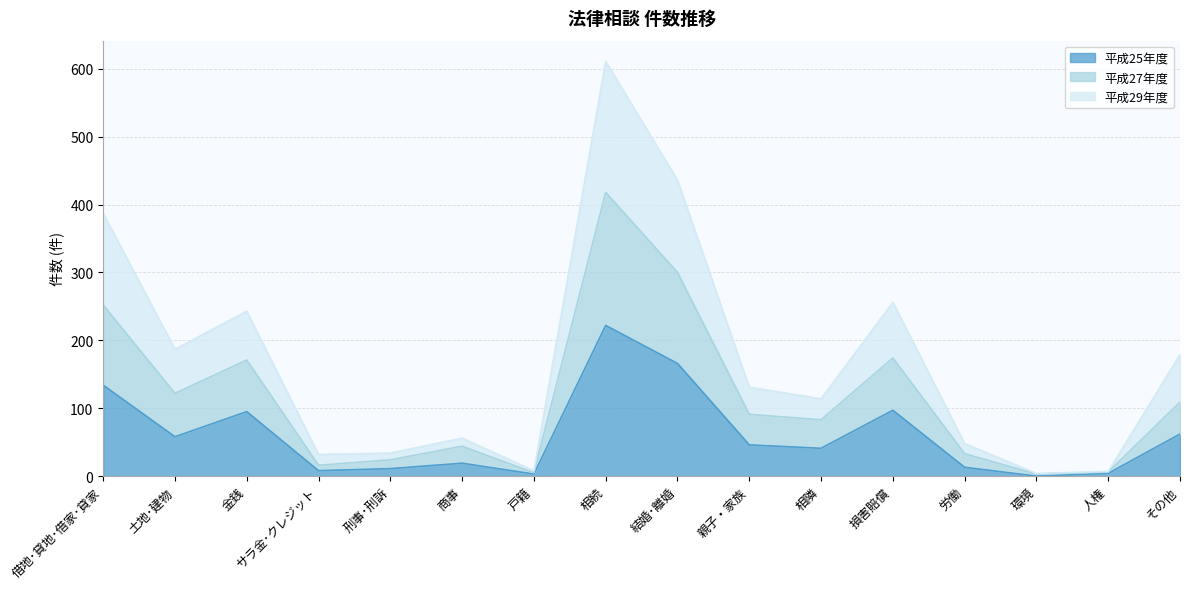

How many lines are shown in the chart?

3